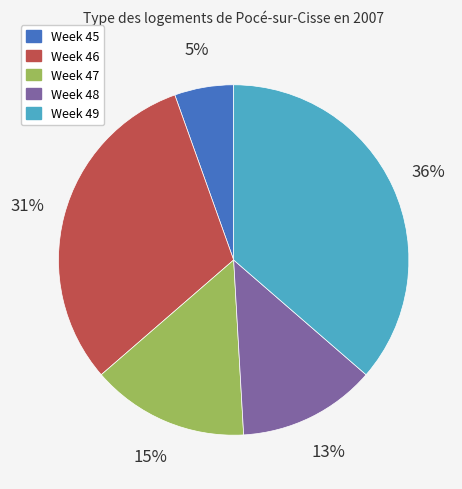

To the nearest percent, what is the average slice percentage?

20%